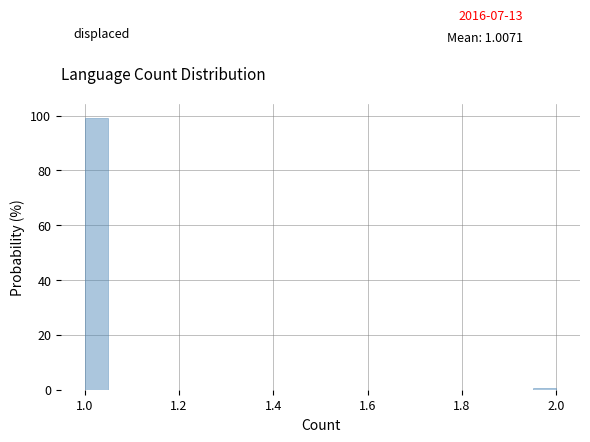

Read against the x-axis, roughly where is the centre of the tallest bar?

1.02